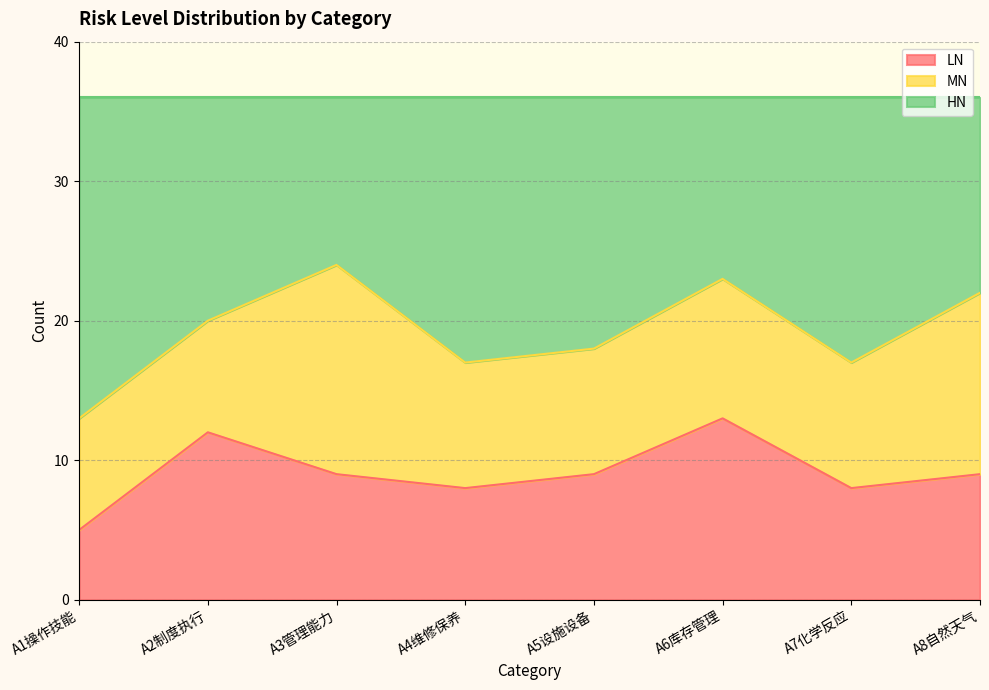

What is the approximate value of LN at A3管理能力?

9